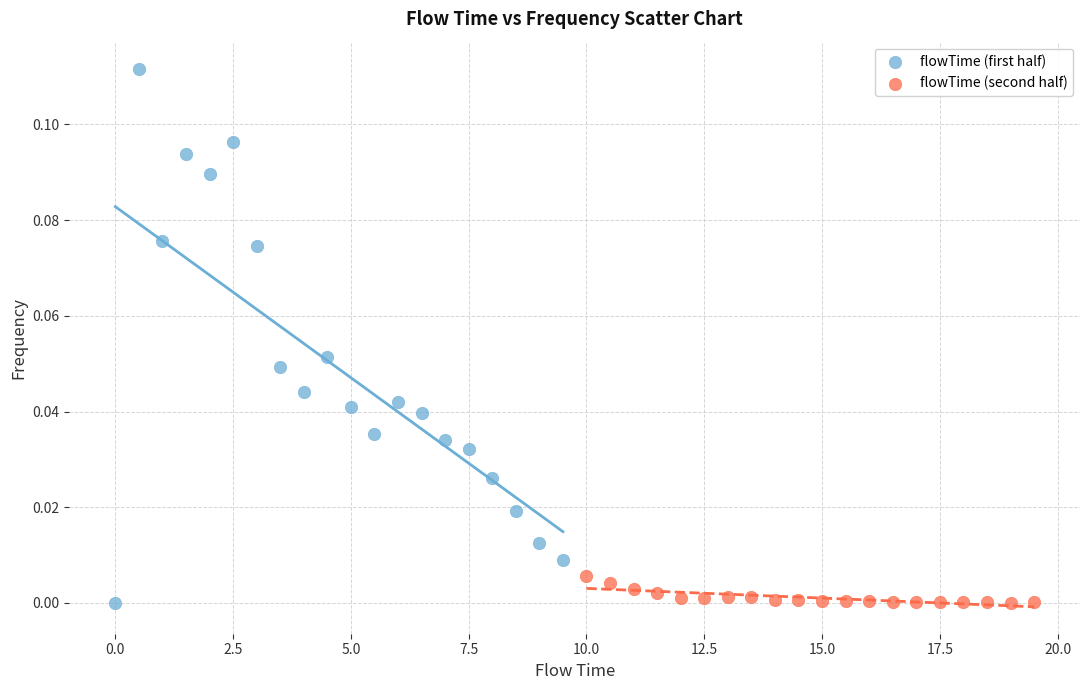

Which series contains the highest Y value?

flowTime (first half)